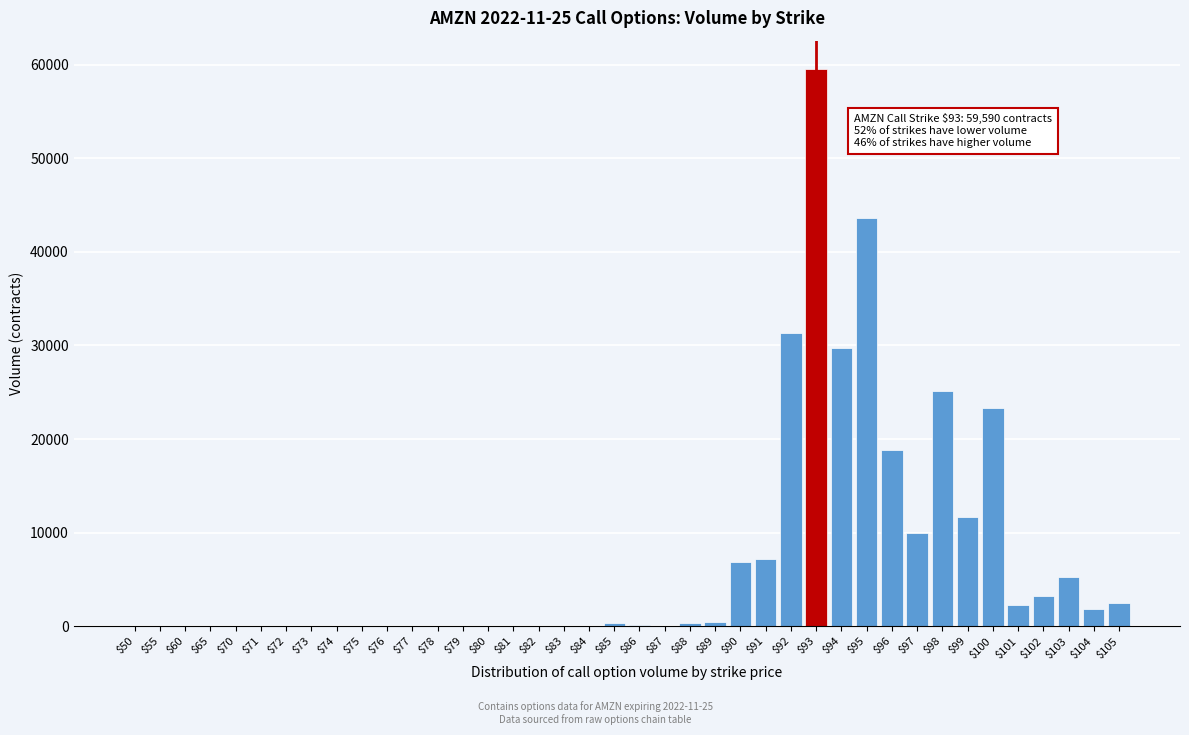

What is the sum of all values?

283777